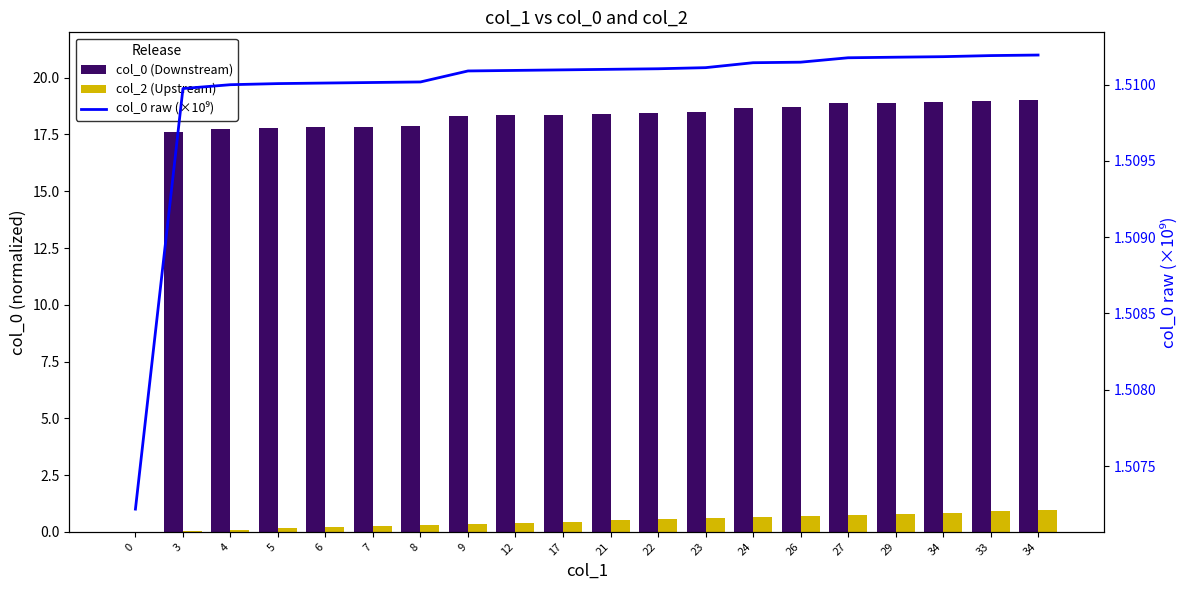

What is the sum of the col_2 (Upstream) values at 21 and 12?

0.9